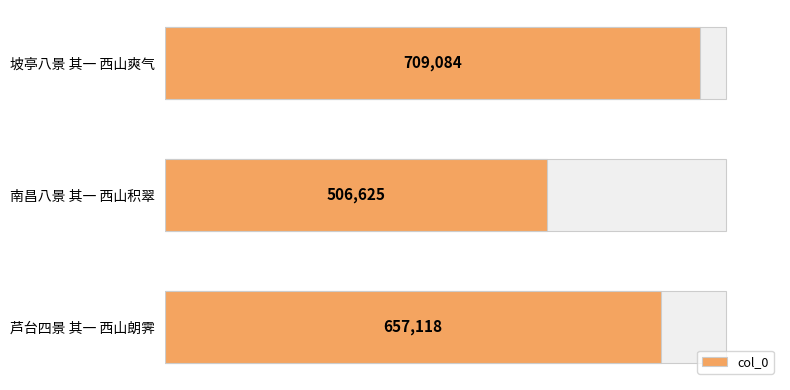

True or false: the data shows 223136 at 坡亭八景 其一 西山爽气.

False